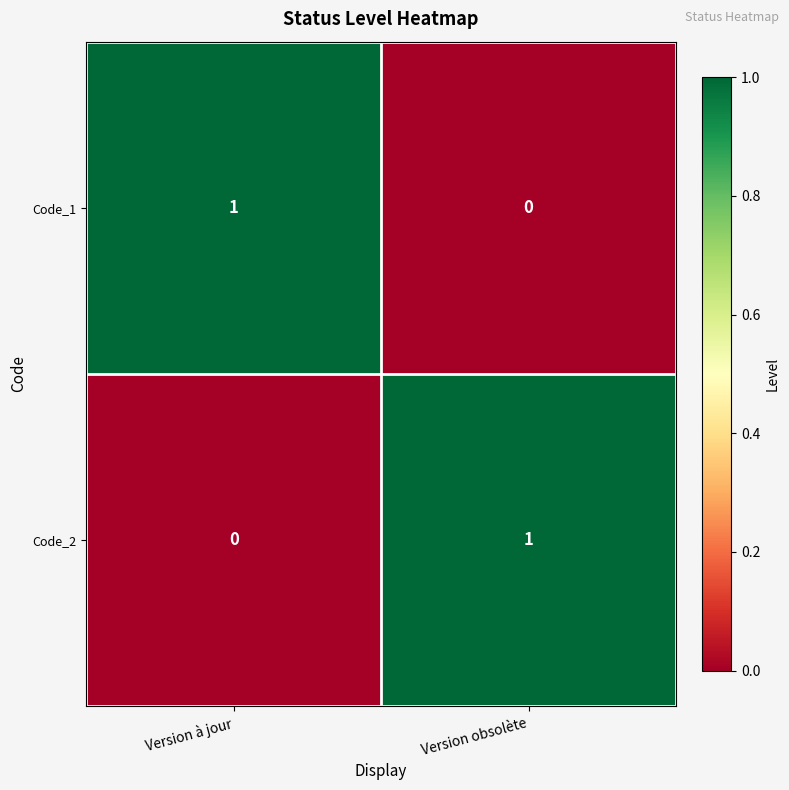

Where is Code_1 nearest to the value 0?

Version obsolète